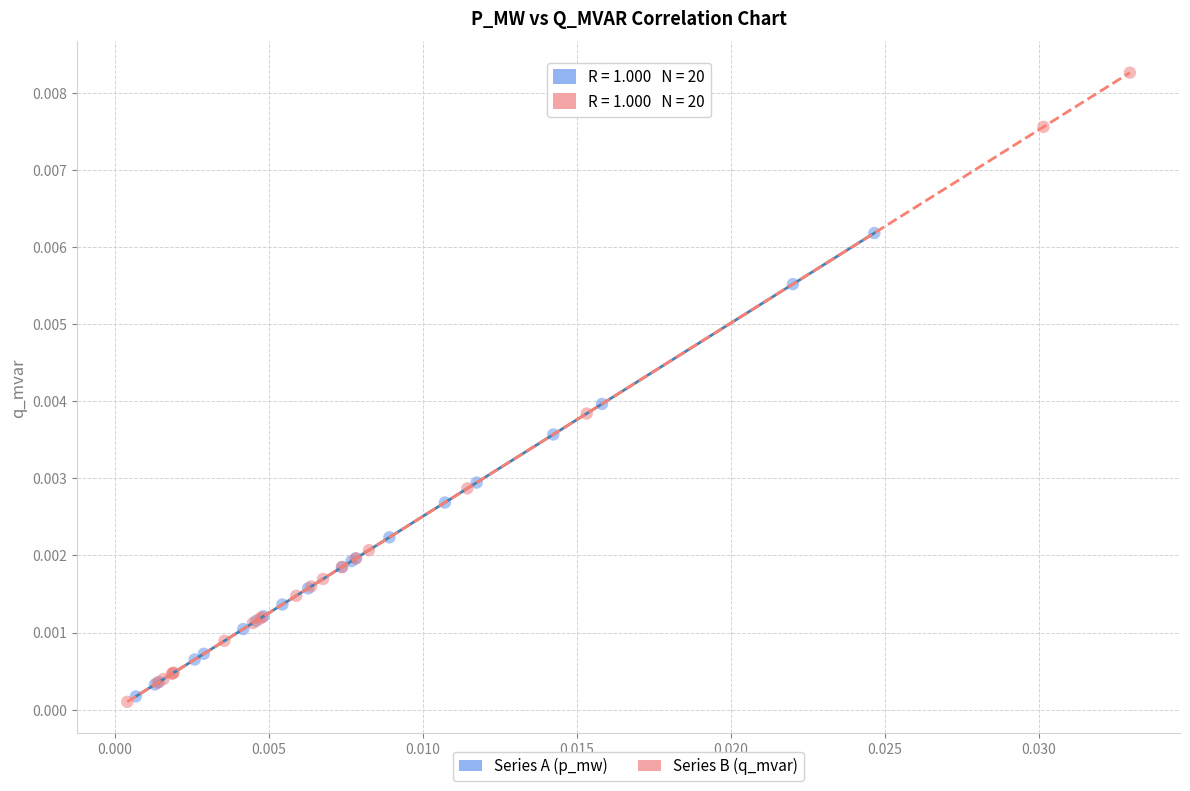

Which series reaches the maximum Y coordinate?

Series B (q_mvar)